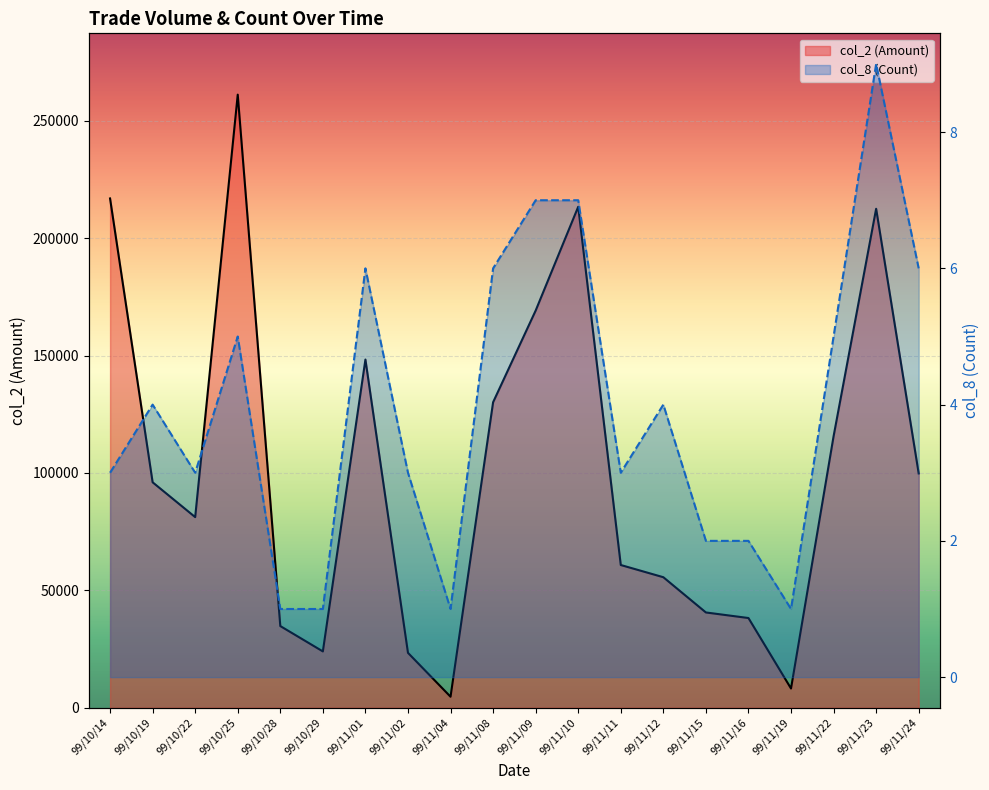

The value of col_8 (Count) at 99/10/19 is 4. True or false?

True